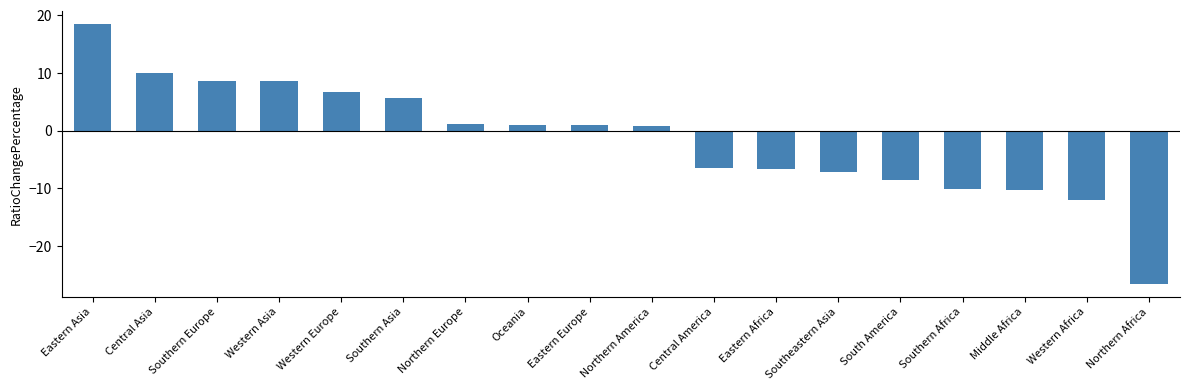

What is the greatest value displayed?

18.5